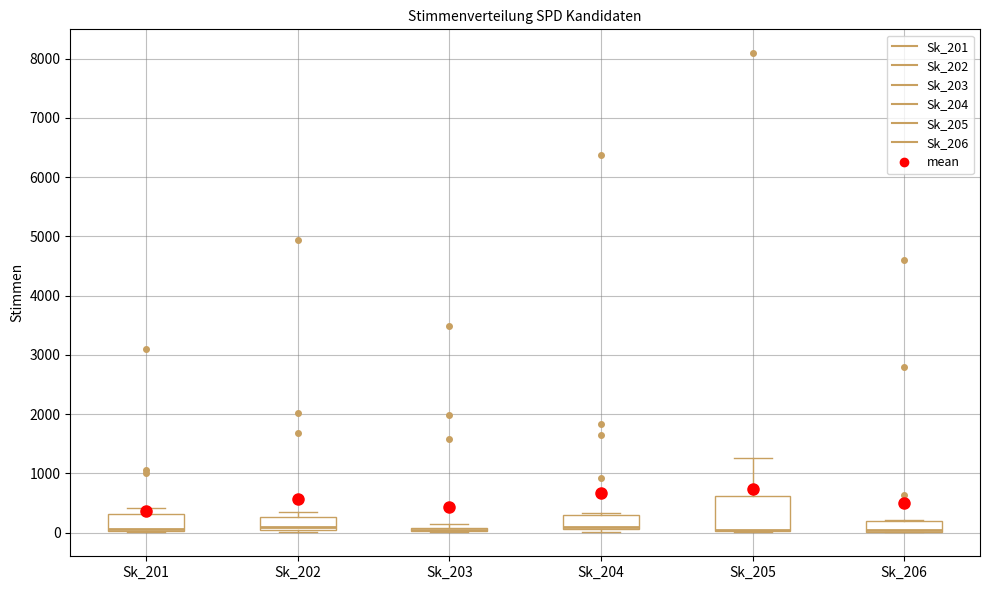

Which box is the tallest, from its lower edge to its upper edge?

Sk_205